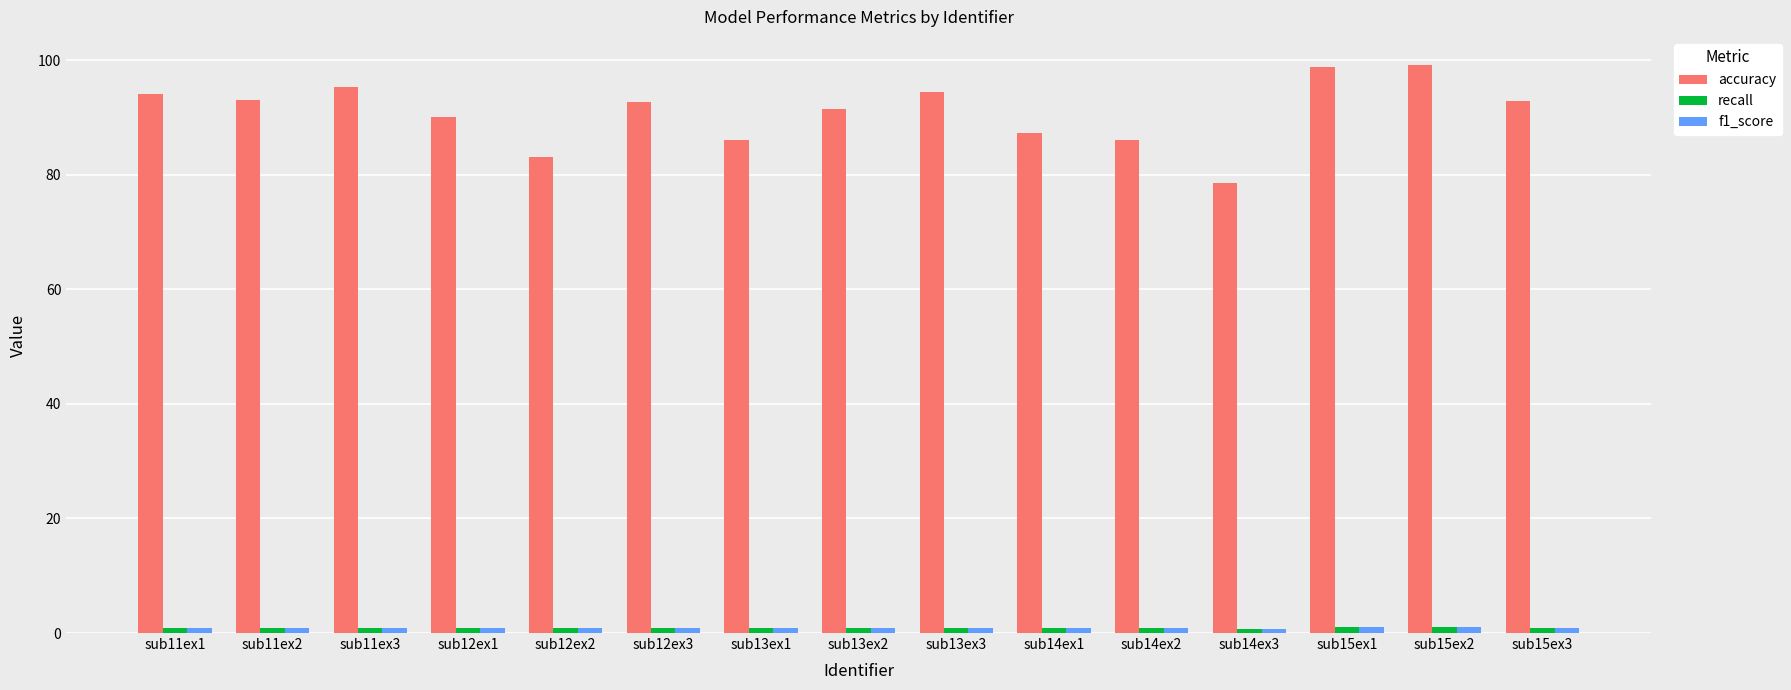

At how many categories does at least one series exceed 14?

15